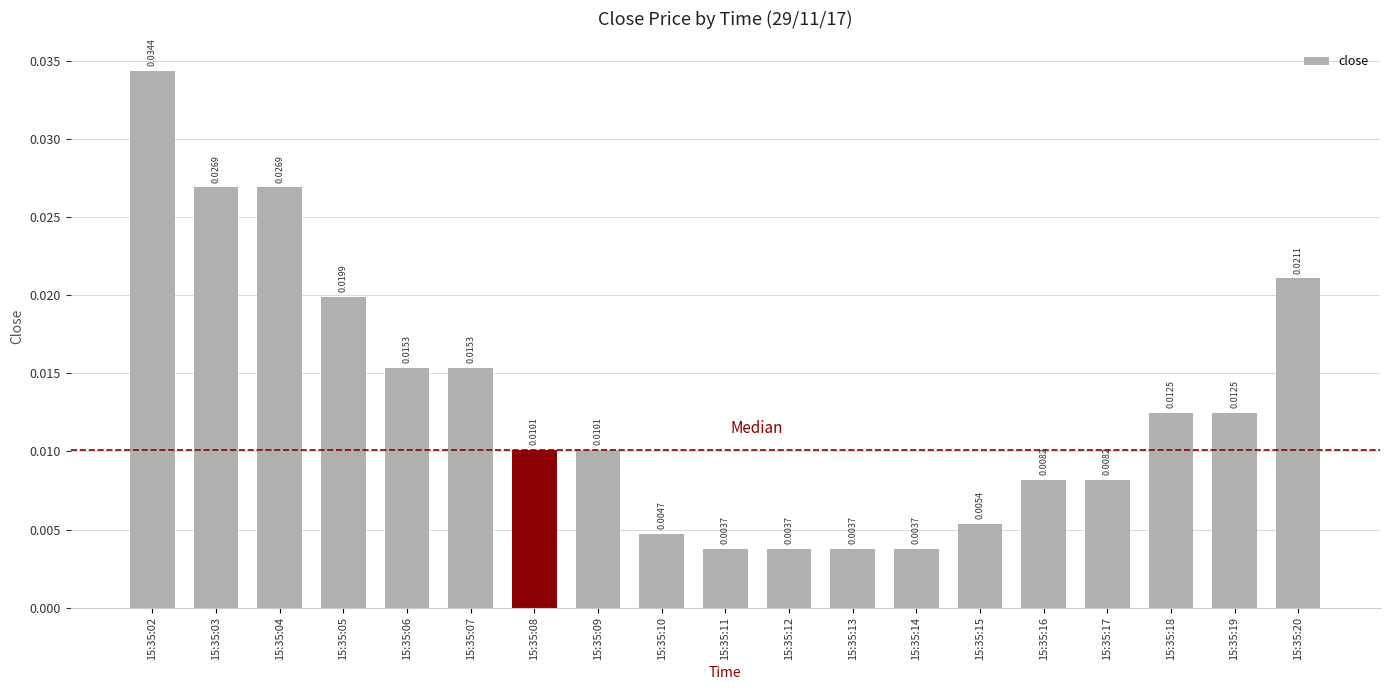

Which has a higher value, 15:35:06 or 15:35:05?

15:35:05